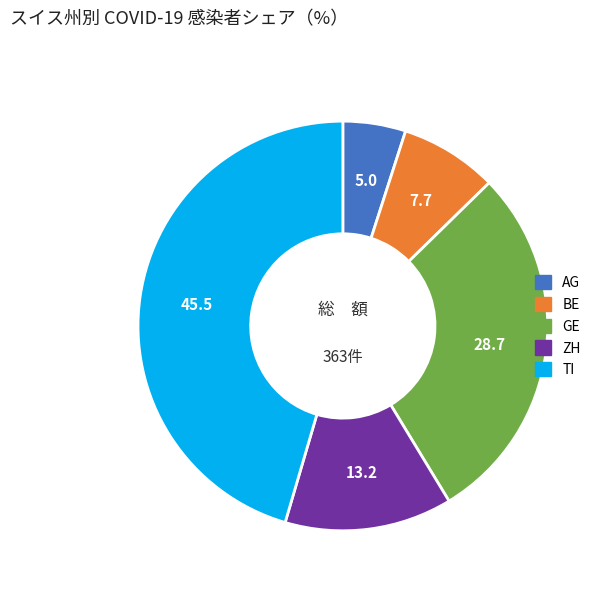

Which slice is the largest?

TI